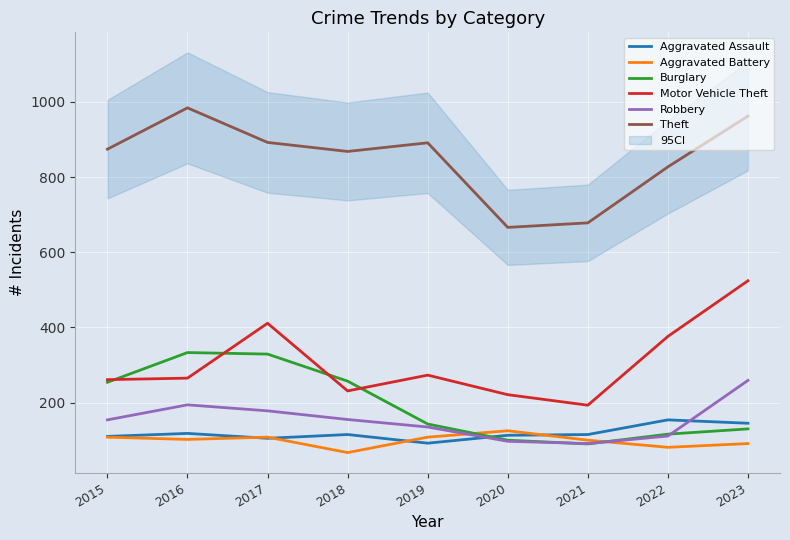

Rank the series at 2018 from highest to lowest value.

Theft, Burglary, Motor Vehicle Theft, Robbery, Aggravated Assault, Aggravated Battery